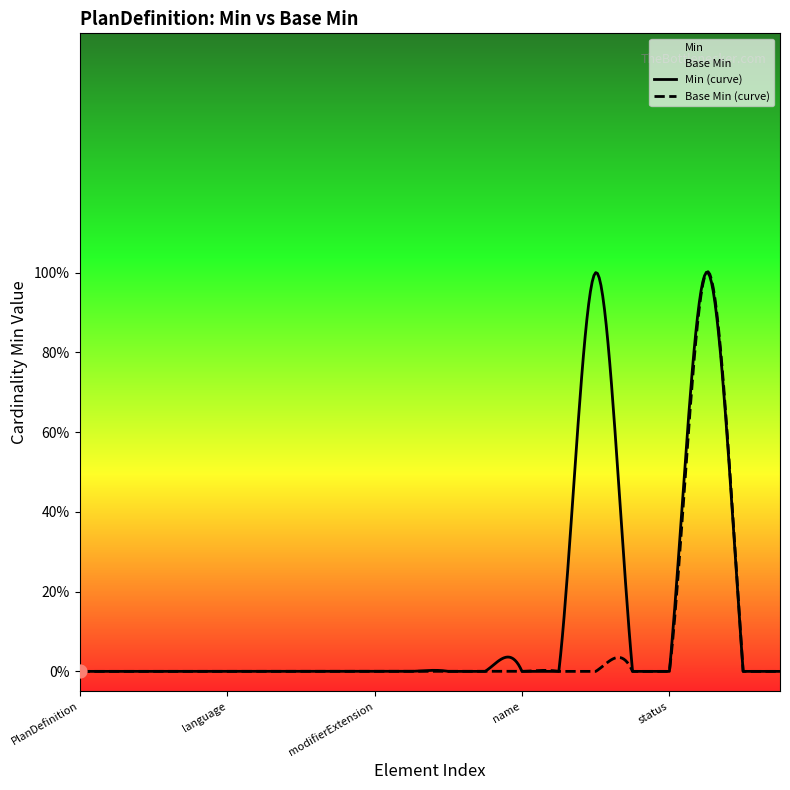

Which series has the widest spread of Y values?

Min